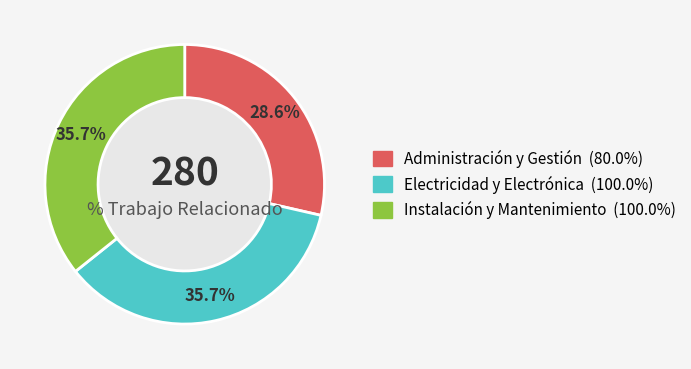

Which category has the smallest portion of the pie?

Administración y Gestión